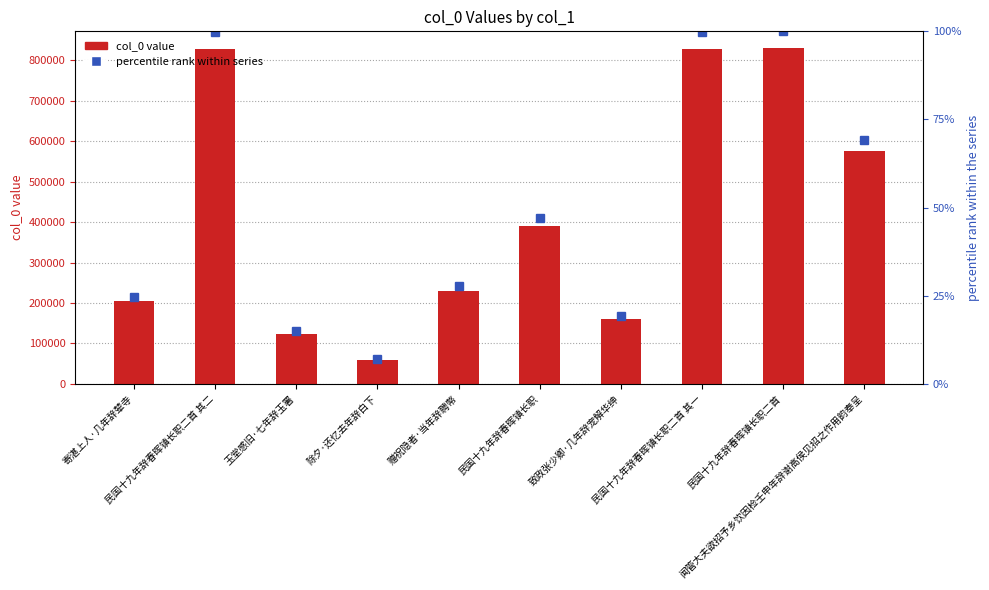

At which category is the sum across all series the highest?

民国十九年辞春晖镇长职二首